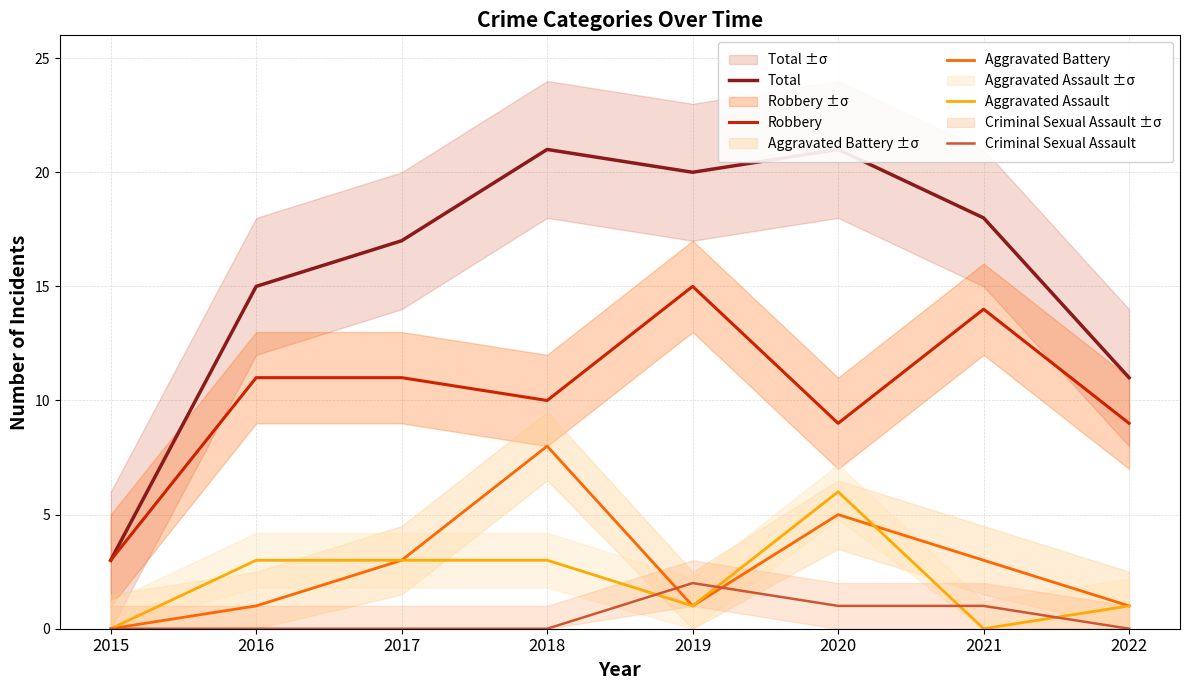

What are all the series names shown in the legend?

Total, Robbery, Aggravated Battery, Aggravated Assault, Criminal Sexual Assault